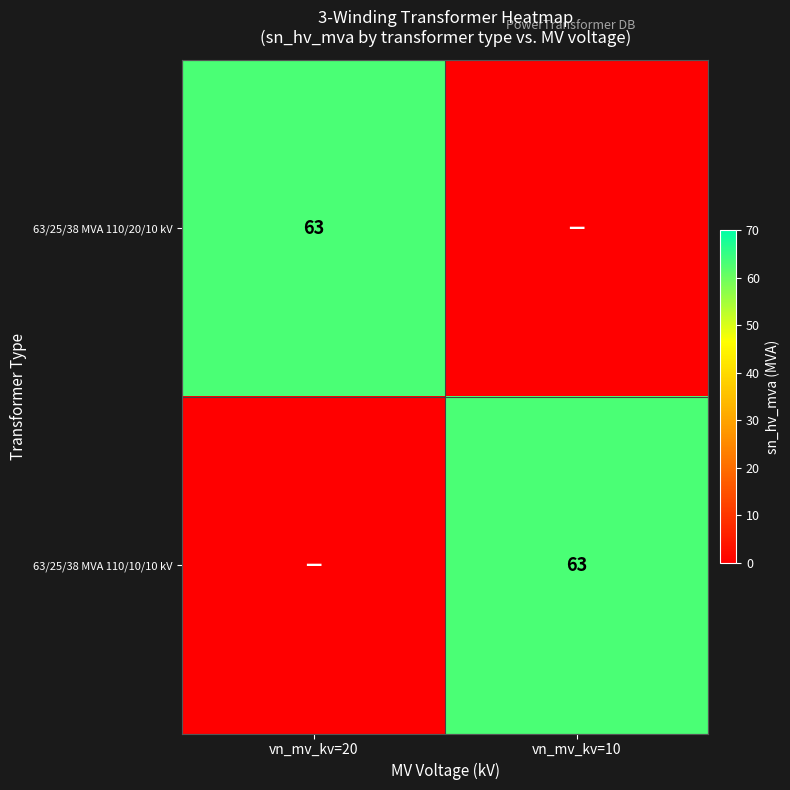

Count the number of categories in the chart.

2